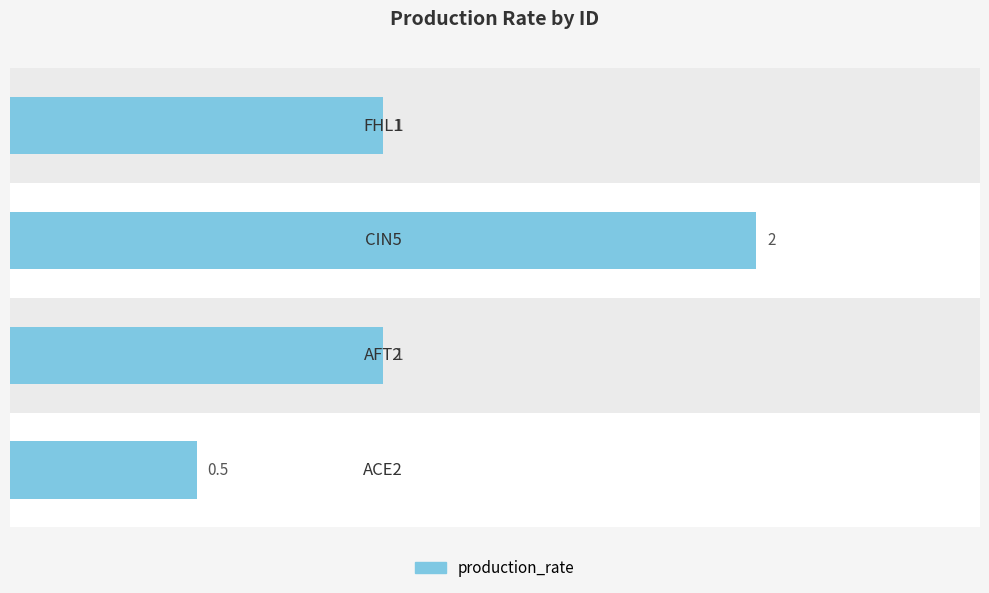

What is the difference between the maximum and second lowest values?

1.0